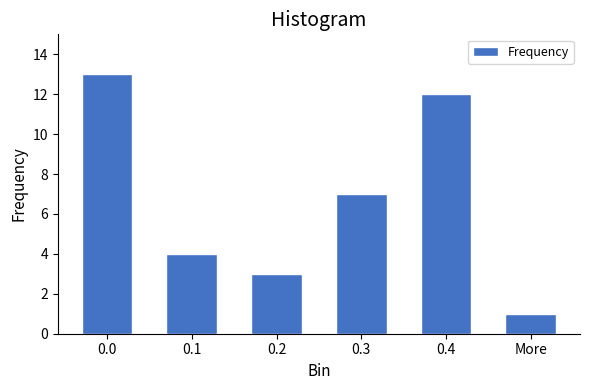

Reading left to right, what are all the values shown in this chart?

0.0=13	0.1=4	0.2=3	0.3=7	0.4=12	More=1